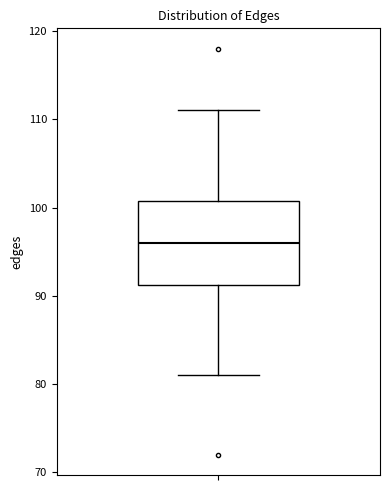

Where is the lower edge of the box on the y-axis? The values are not printed on the chart, so give them approximately, as read against the axis.

91